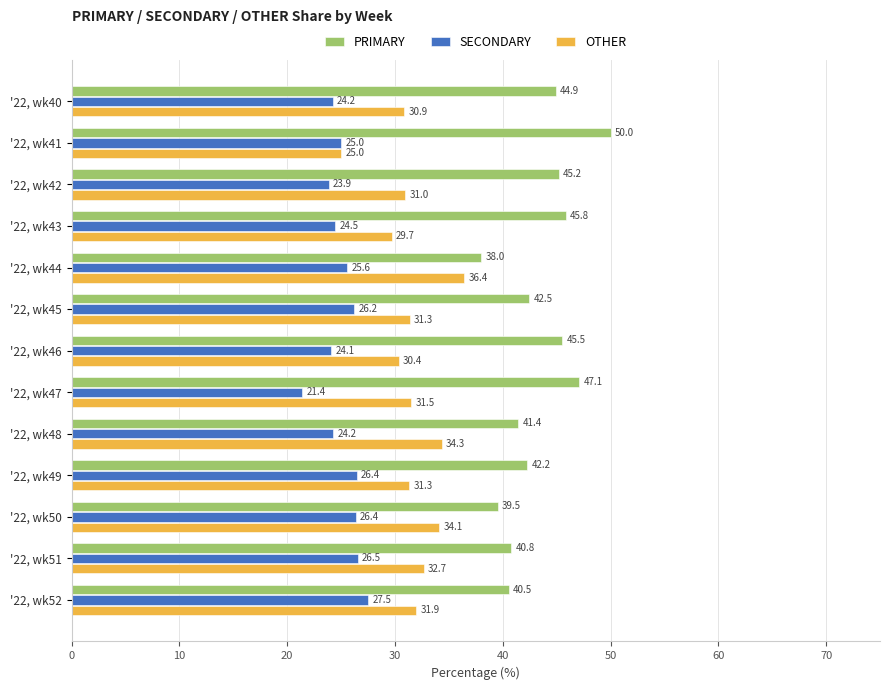

What value does the SECONDARY series have at '22, wk41?

25.0